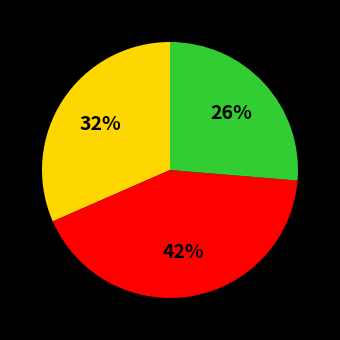

Count the number of slices in the pie.

3